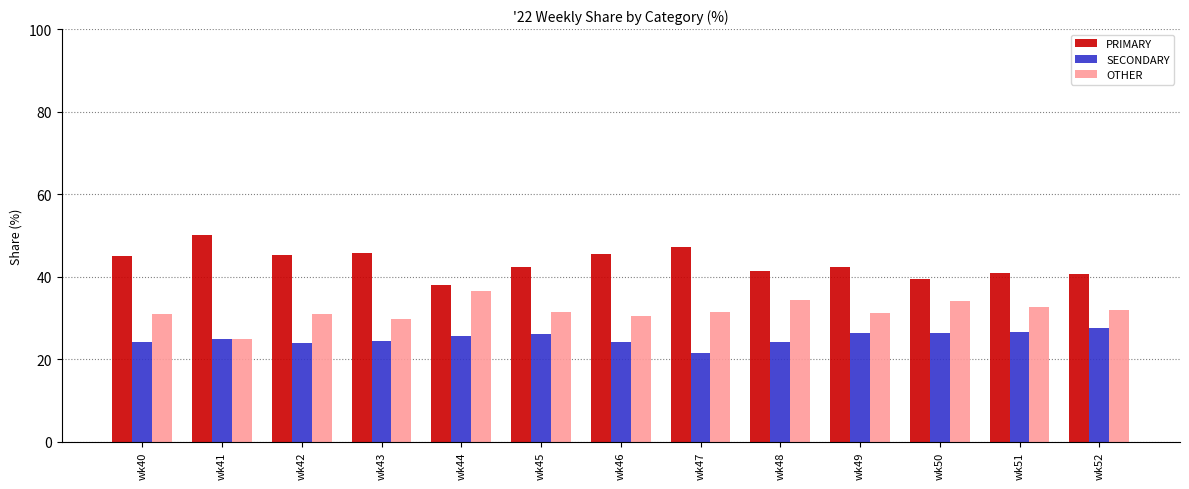

What is the spread (max minus min) of values at wk44?

12.5